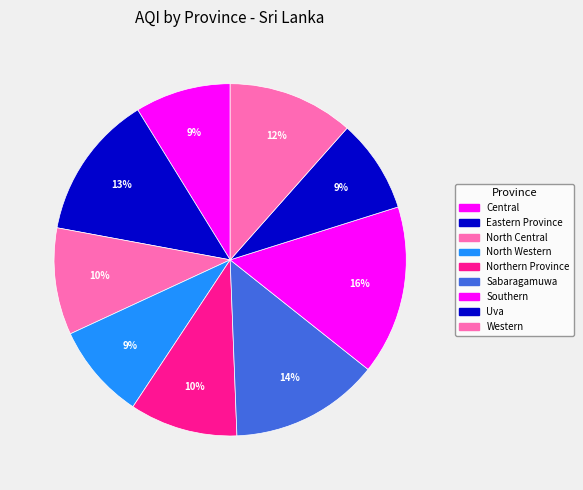

To the nearest percent, what is the combined percentage of Northern Province and Western?

21%